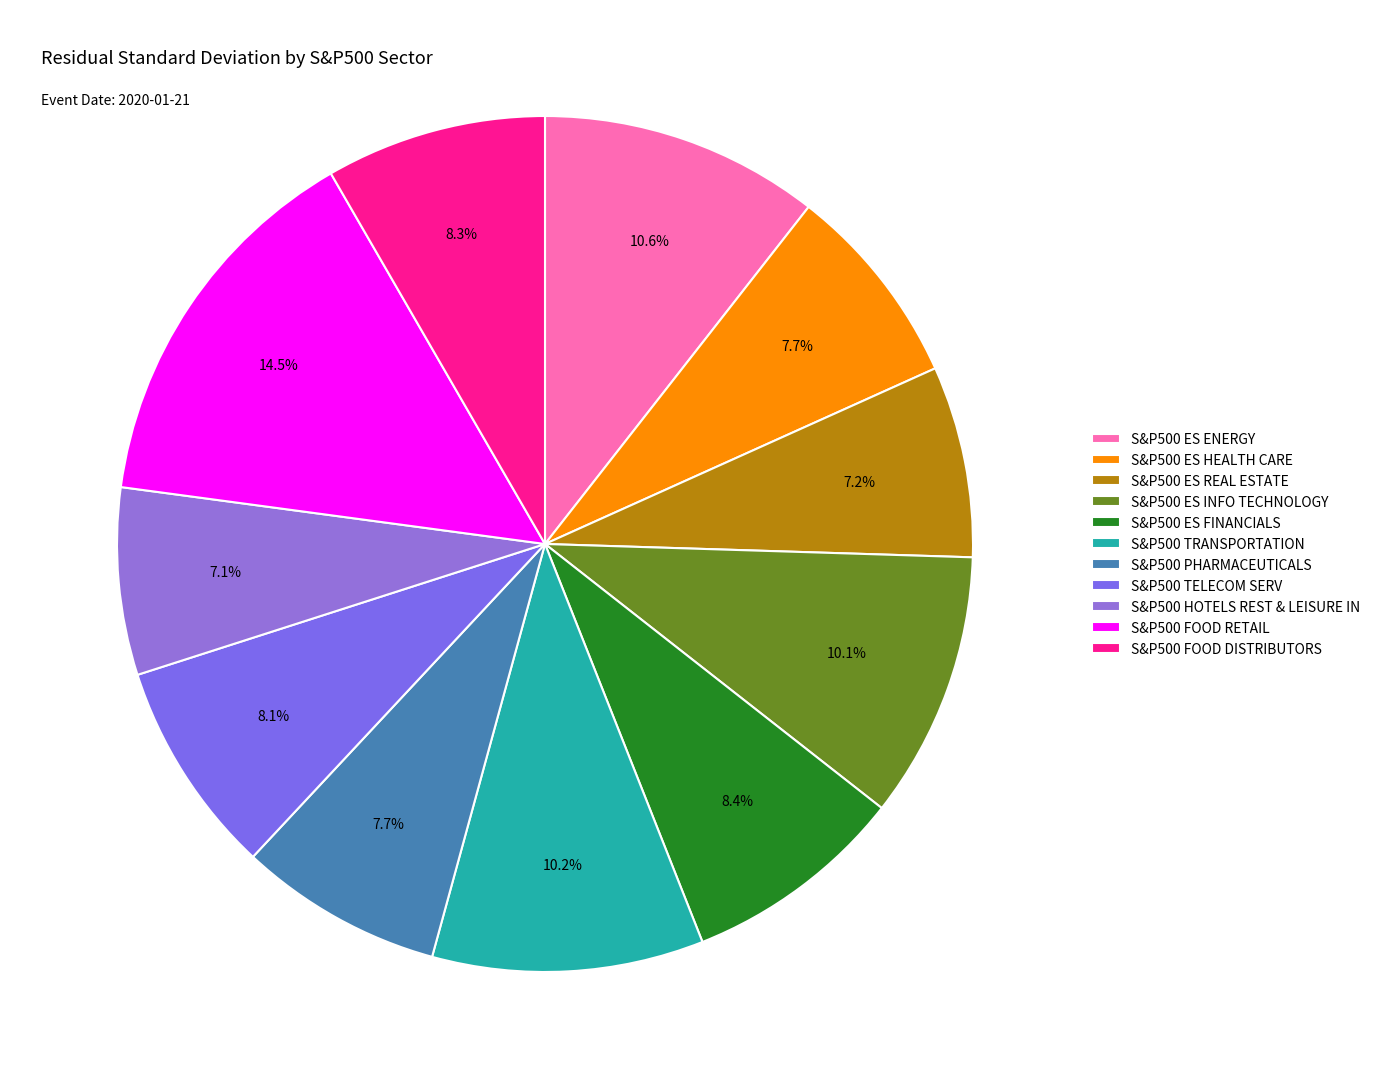

What portion of the pie excludes S&P500 TRANSPORTATION?

89.8%